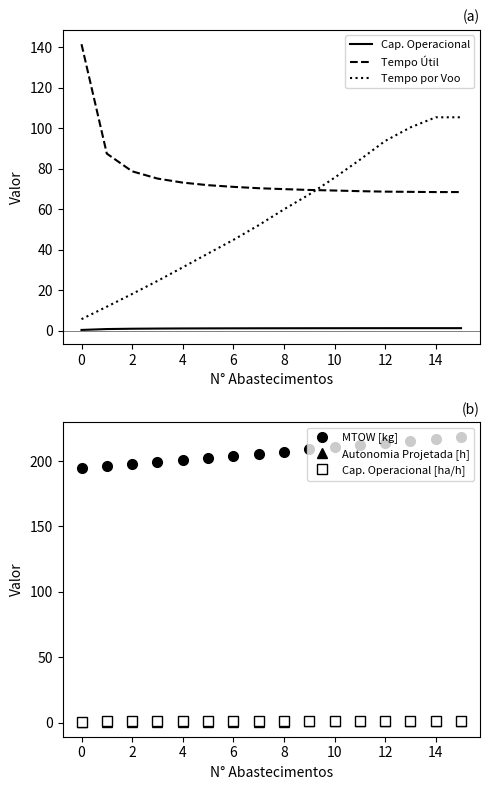

Is it true that MTOW [kg] equals 138.7 at 14?

False